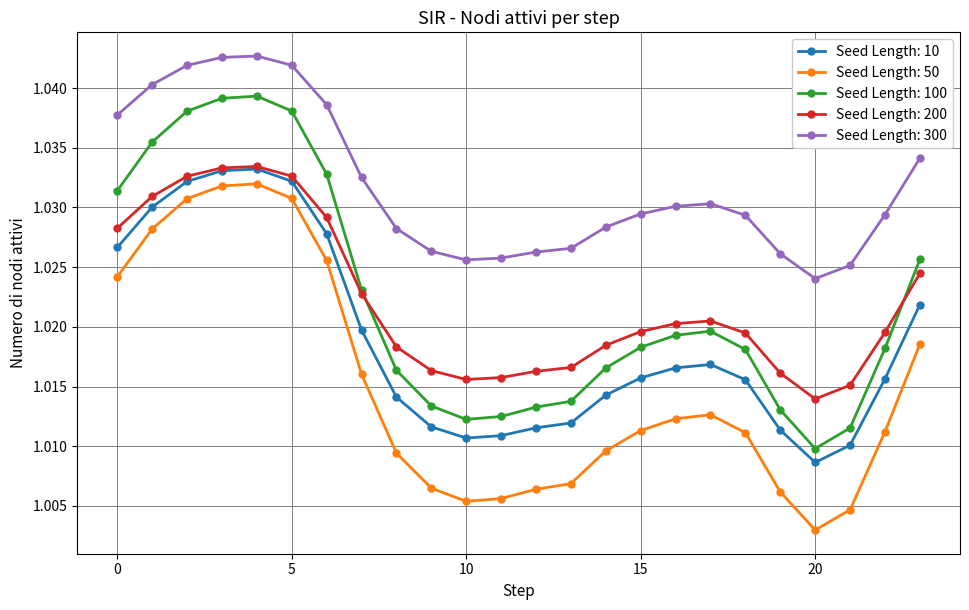

Does the chart have visible grid lines?

Yes